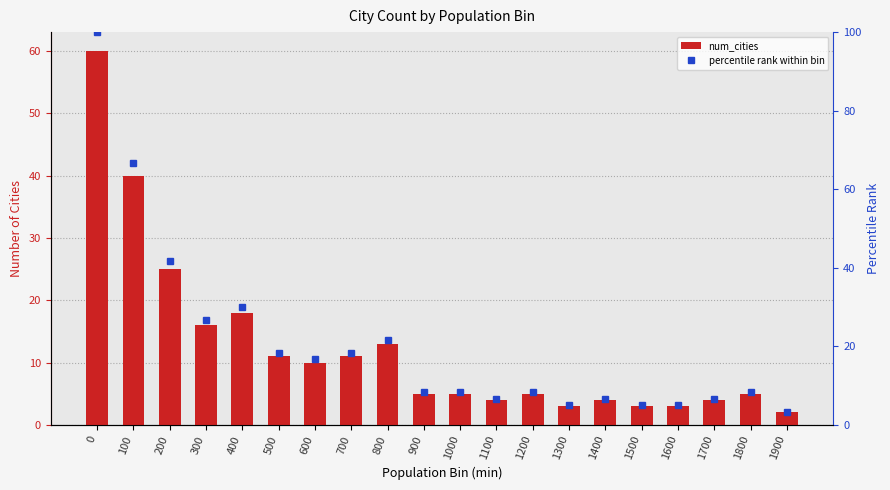

Reading right to left, what are all the values shown in this chart?

num_cities: 2.0	5.0	4.0	3.0	3.0	4.0	3.0	5.0	4.0	5.0	5.0	13.0	11.0	10.0	11.0	18.0	16.0	25.0	40.0	60.0
percentile rank within bin: 3.3	8.3	6.7	5.0	5.0	6.7	5.0	8.3	6.7	8.3	8.3	21.7	18.3	16.7	18.3	30.0	26.7	41.7	66.7	100.0